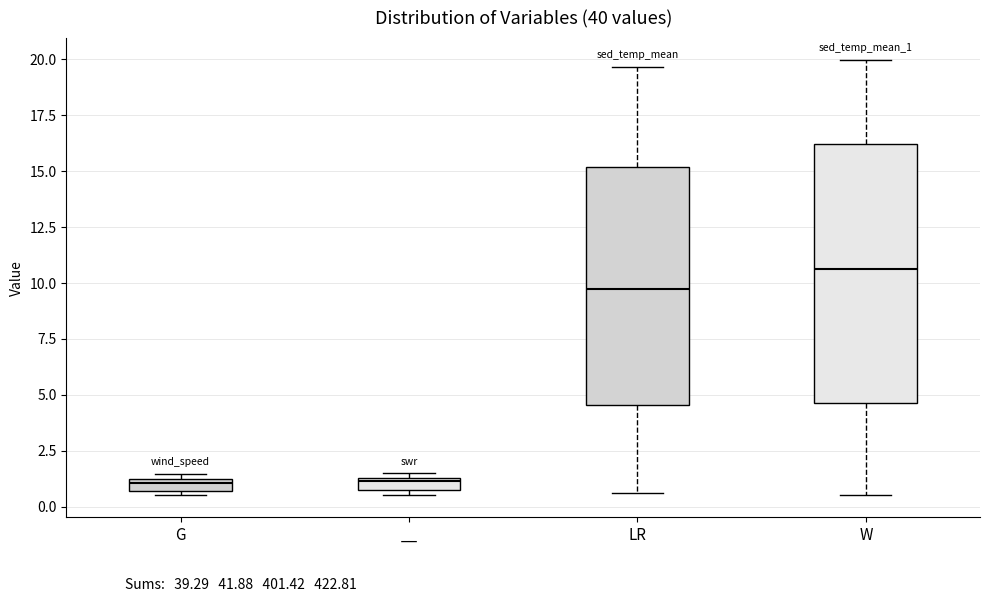

Which box has the highest median line?

W